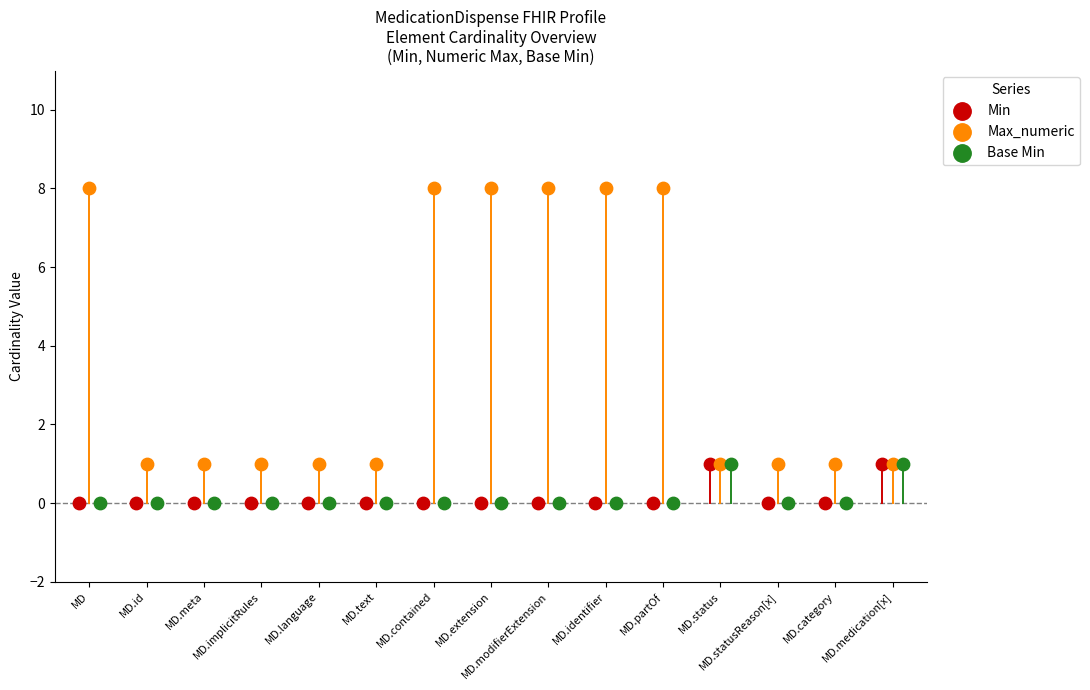

Which series reaches the maximum Y coordinate?

Max_numeric